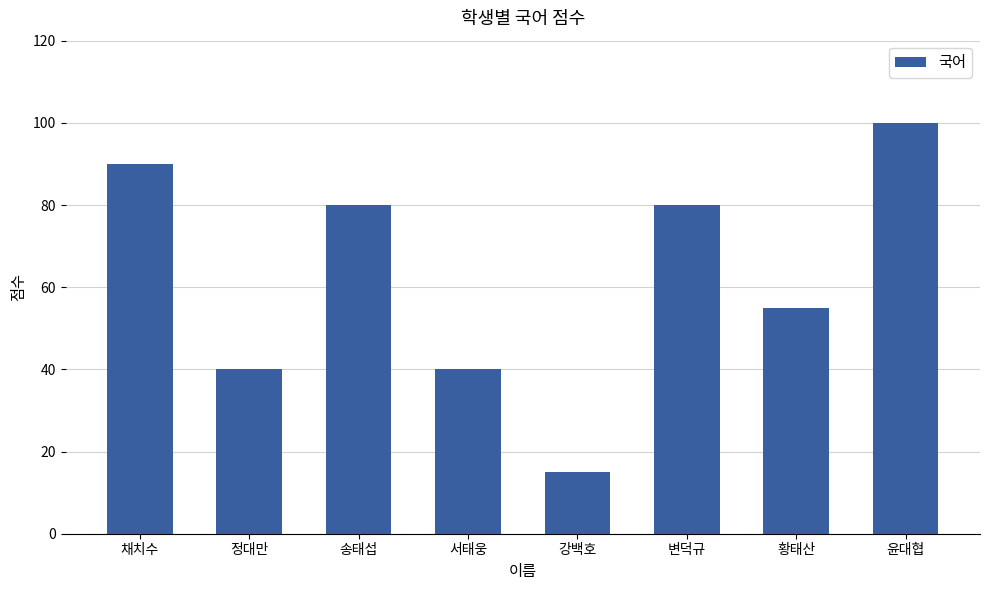

Count the number of data series in this chart.

1